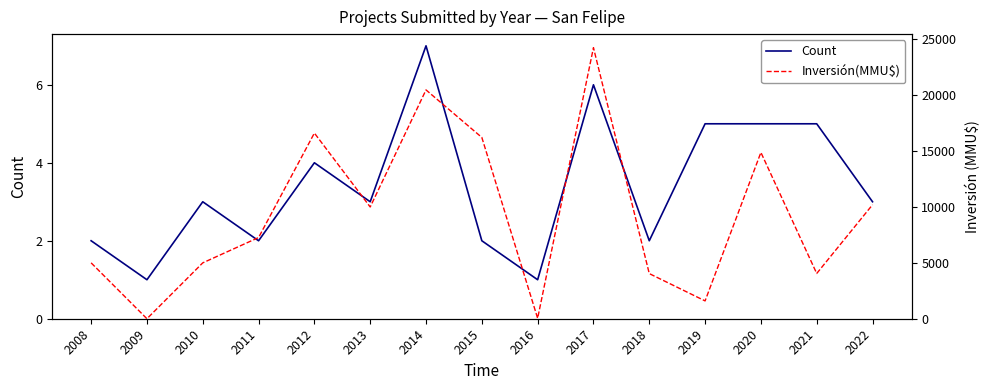

Reading left to right, what are all the values shown in this chart?

Count: 2	1	3	2	4	3	7	2	1	6	2	5	5	5	3
Inversión(MMU$): 5000	0	5000	7265	16614	10000	20475	16222	37	24256	4040	1595	14881	4050	10200